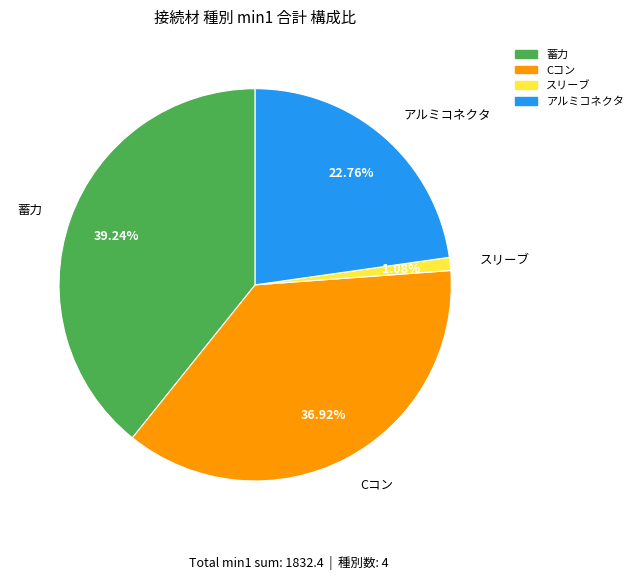

Is there any slice that represents more than half of the pie?

No